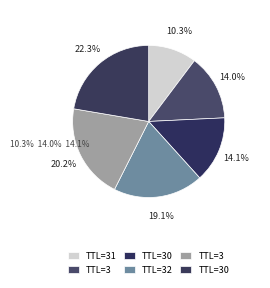

Which slice is the largest?

30